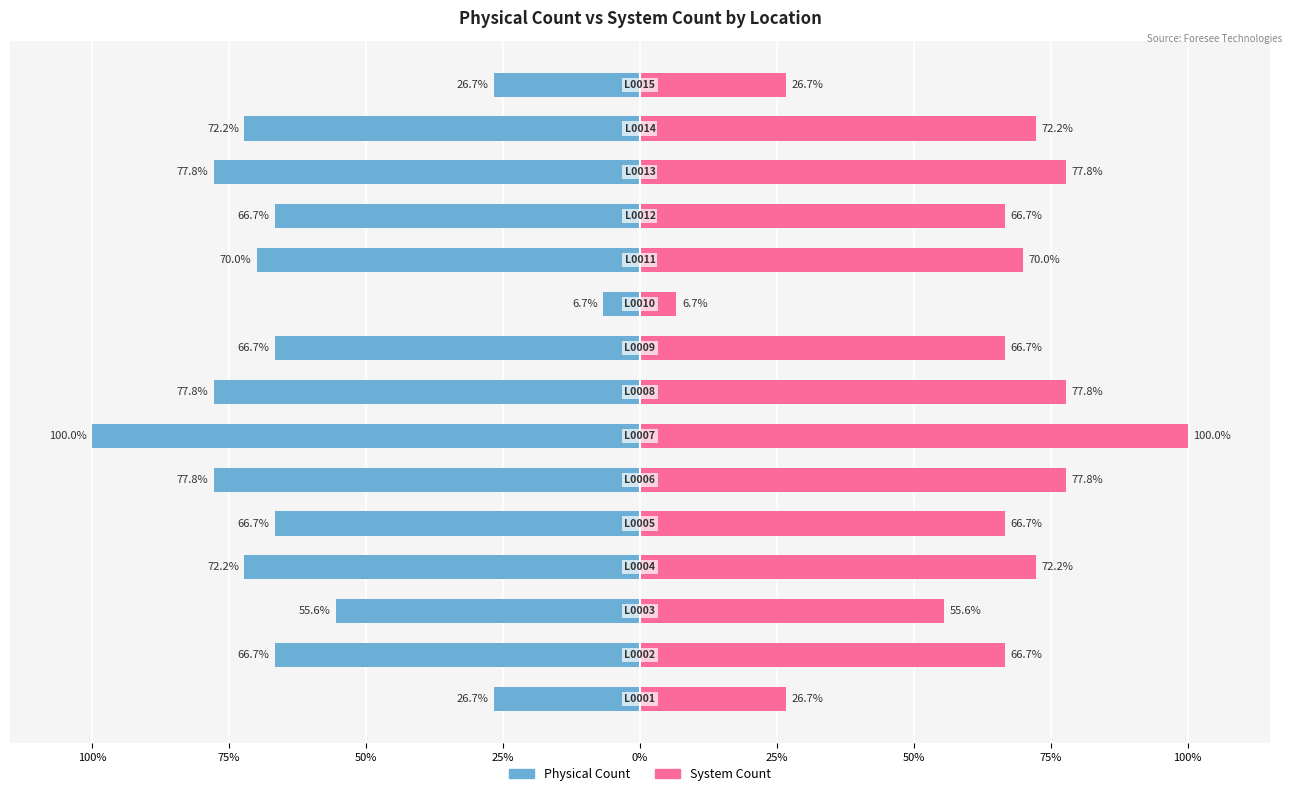

Which series has the largest total across all categories?

System Count